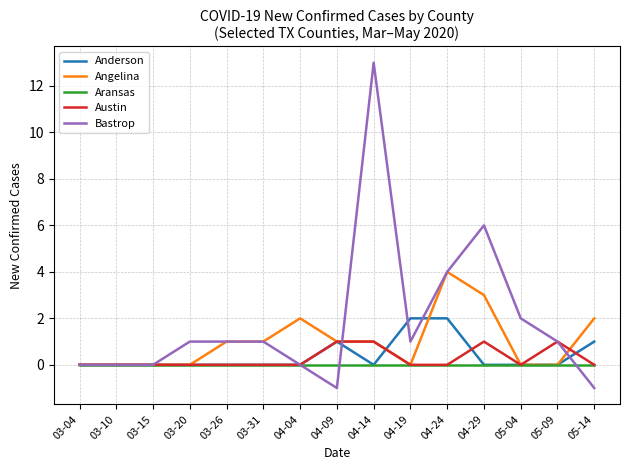

What are all the series names shown in the legend?

Anderson, Angelina, Aransas, Austin, Bastrop